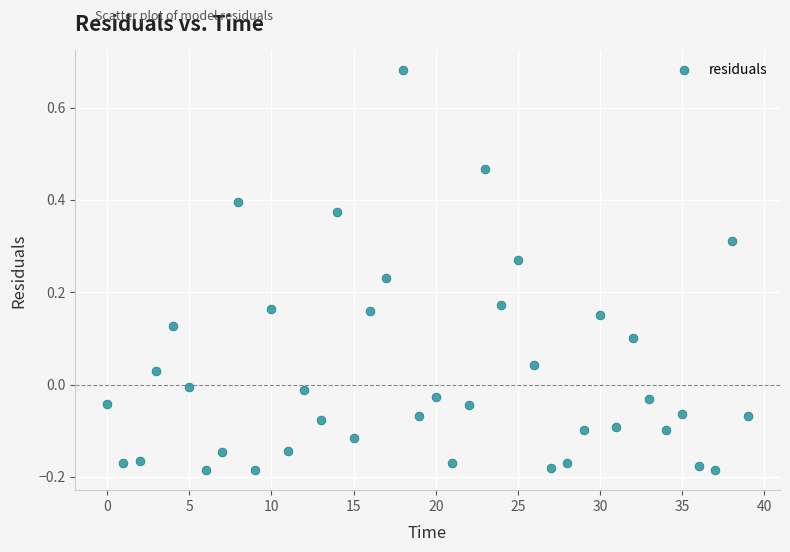

What is the range of Y values (max minus min)?

0.9